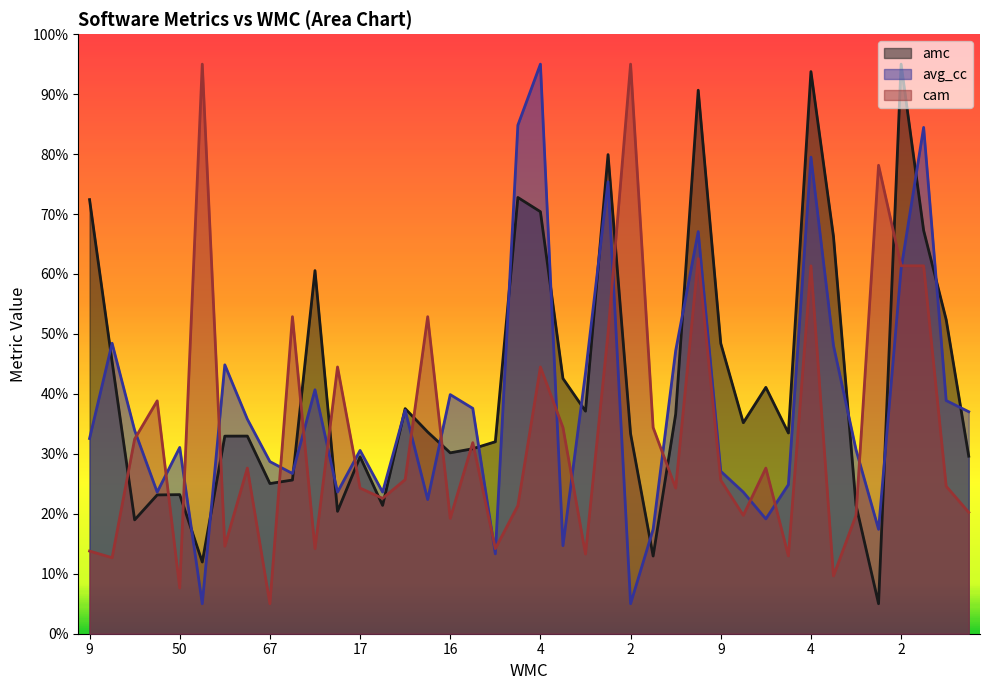

True or false: cam has a value of 13.6 at 15.

False